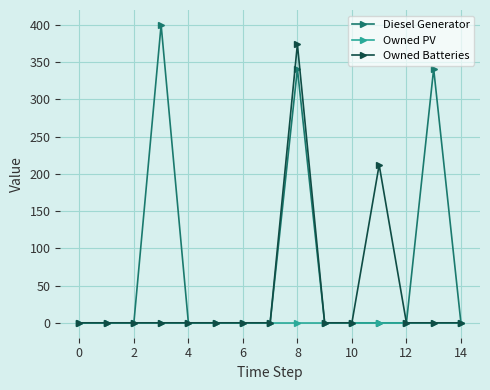

Which series has the widest spread of values?

Diesel Generator